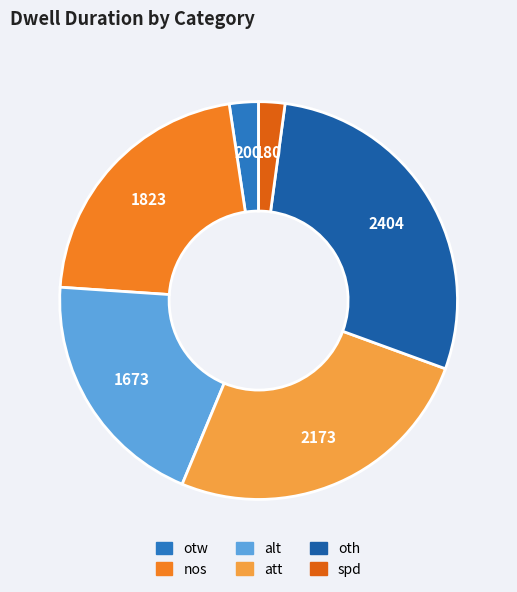

The att slice represents 20% of the pie. True or false?

False